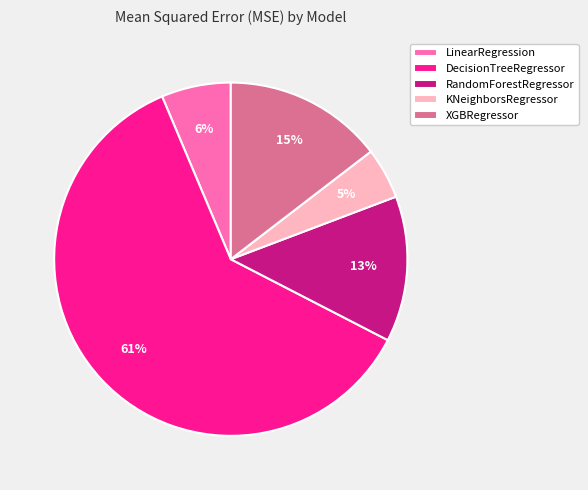

To the nearest percent, what portion does DecisionTreeRegressor represent?

61%